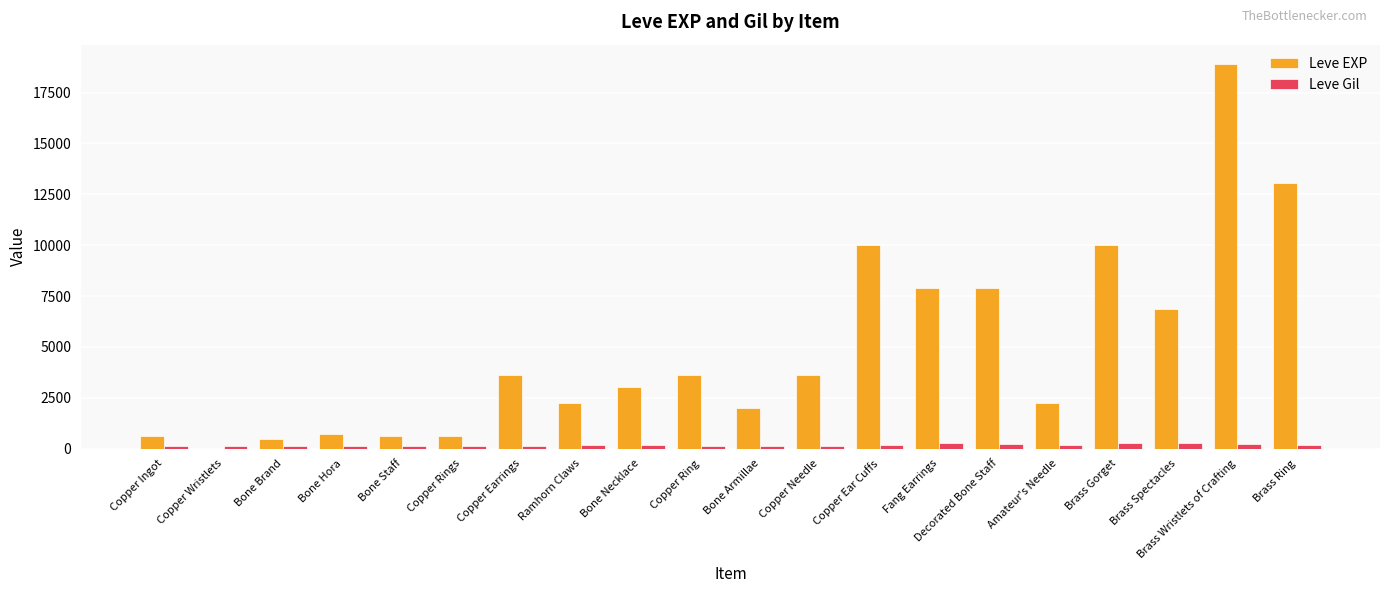

Is it true that Leve EXP equals 13040 at Brass Ring?

True